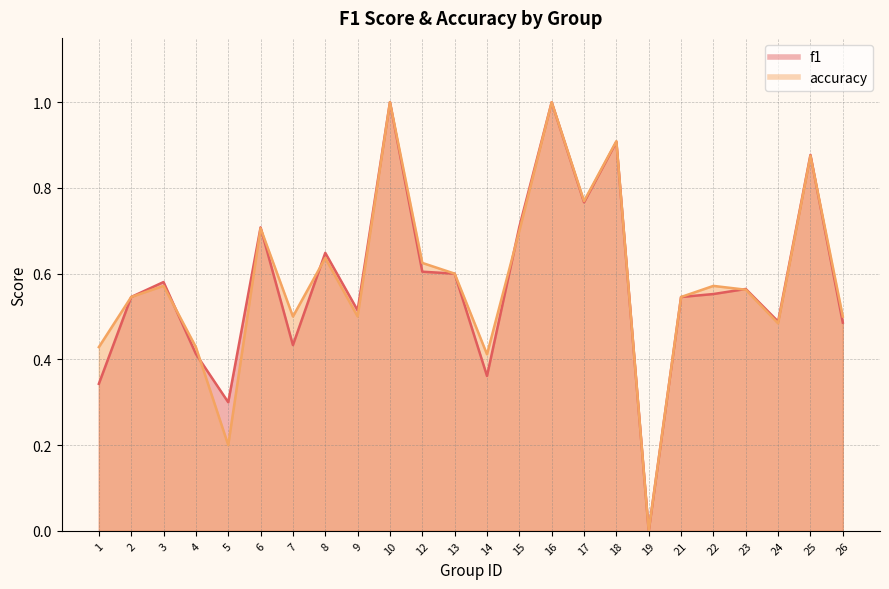

How many data points in f1 are above 0?

23